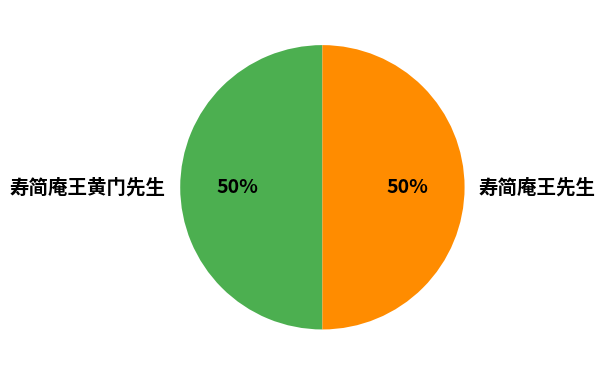

What is the ratio of the value at 寿简庵王黄门先生 to the value at 寿简庵王先生?

1.0